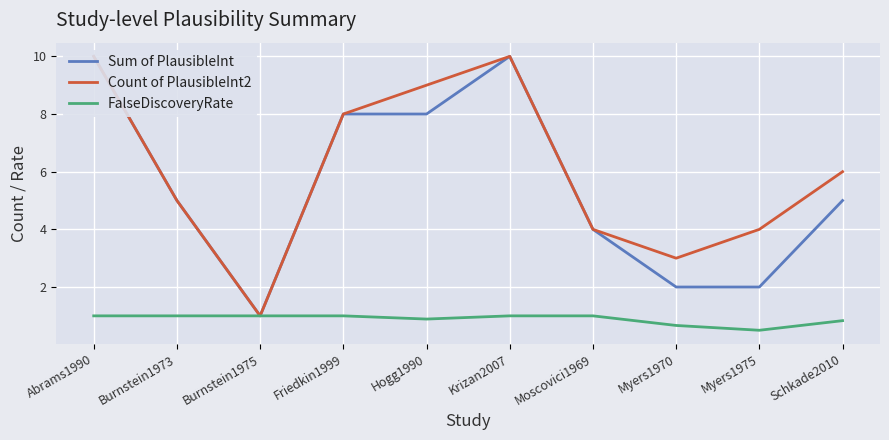

What is the total value across all series at Myers1970?

5.7